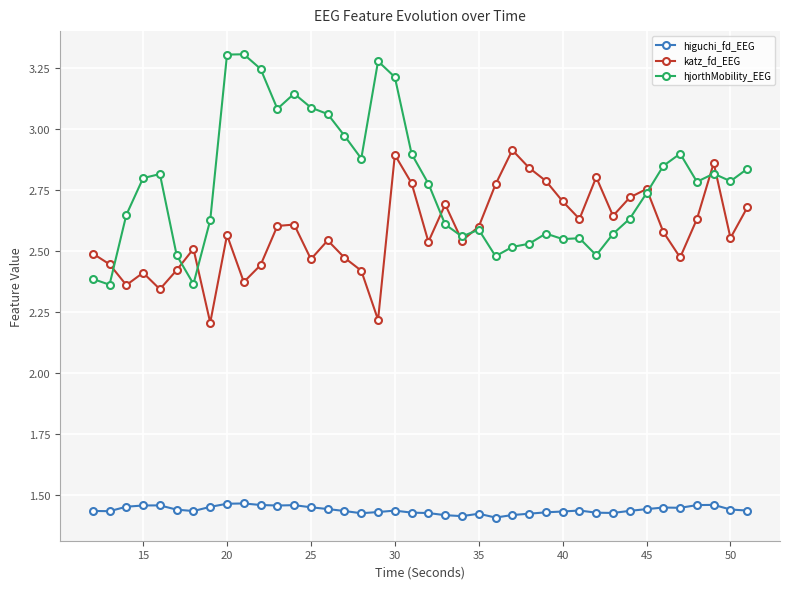

What is the difference between the maximum and minimum values in the higuchi_fd_EEG series?

0.1